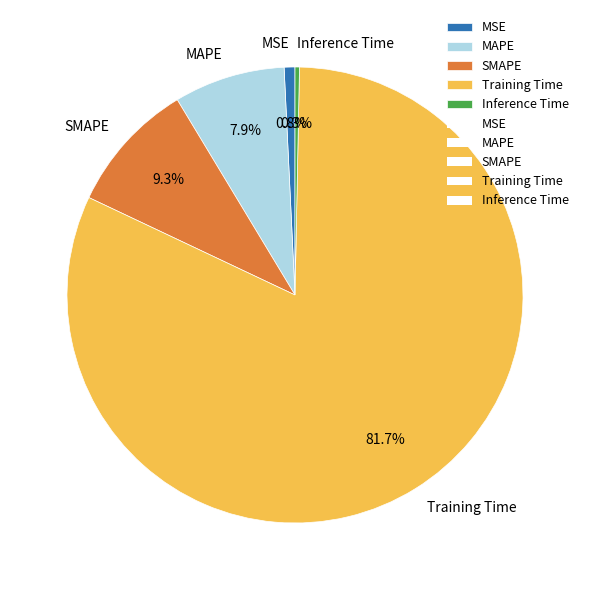

How many slices are in this pie chart?

5